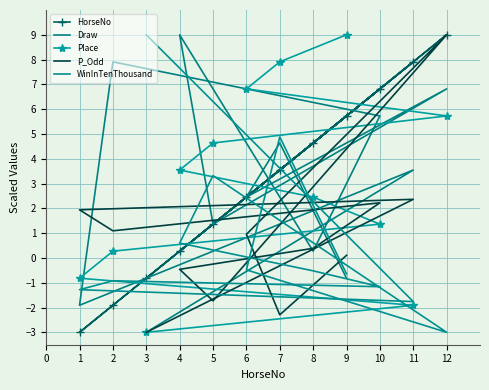

Does the chart have visible grid lines?

Yes